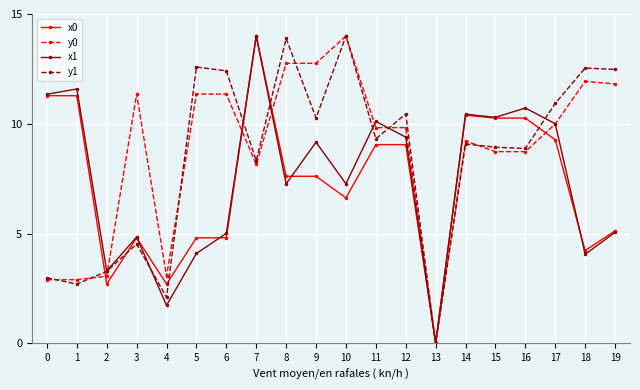

What is the average value of the x1 series?

7.5